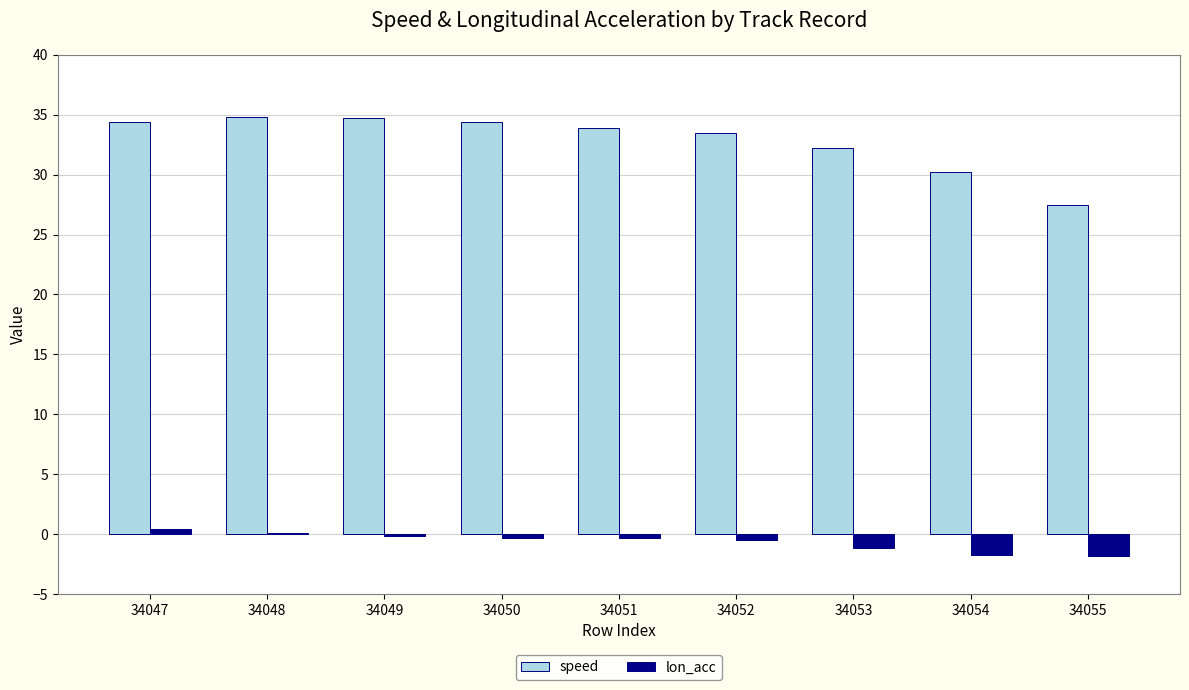

Which series changed the most between 34047 and 34055?

speed